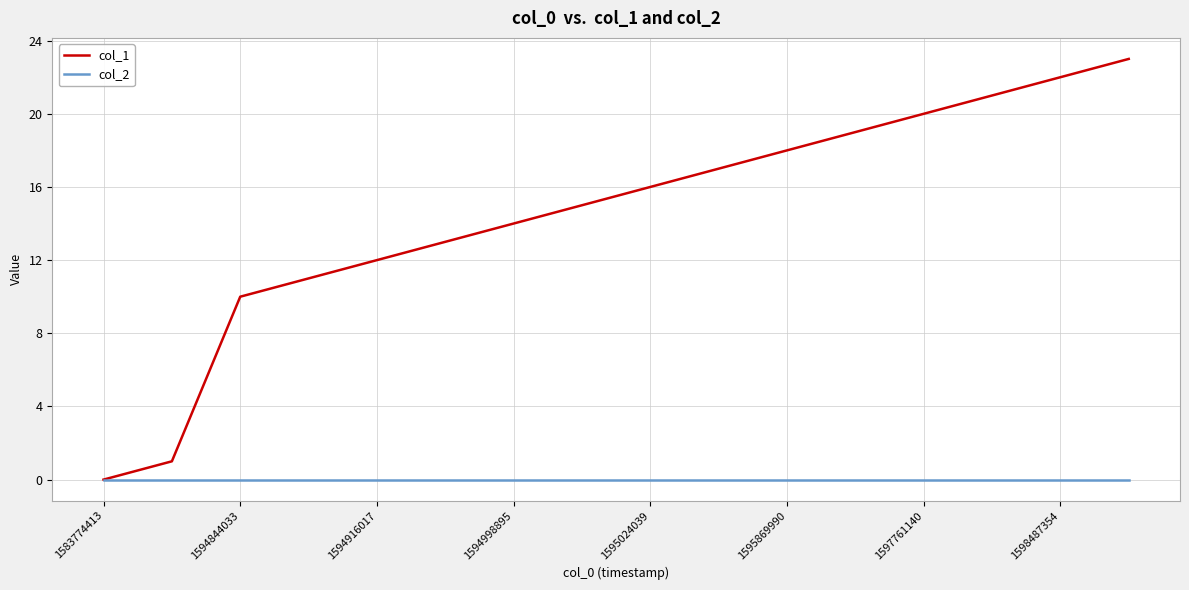

List the series in order of their overall mean, lowest first.

col_2, col_1